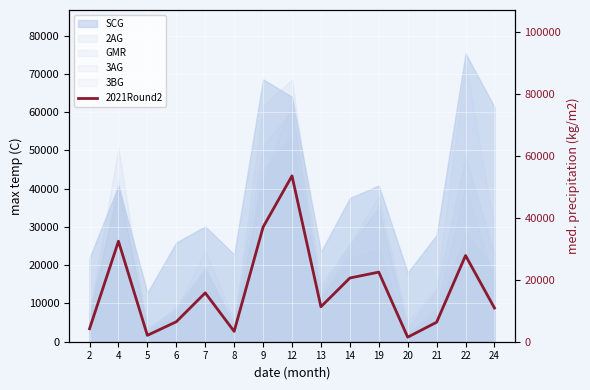

List the labels in order of value, largest first.

12, 9, 4, 22, 19, 14, 7, 13, 24, 6, 21, 2, 8, 5, 20